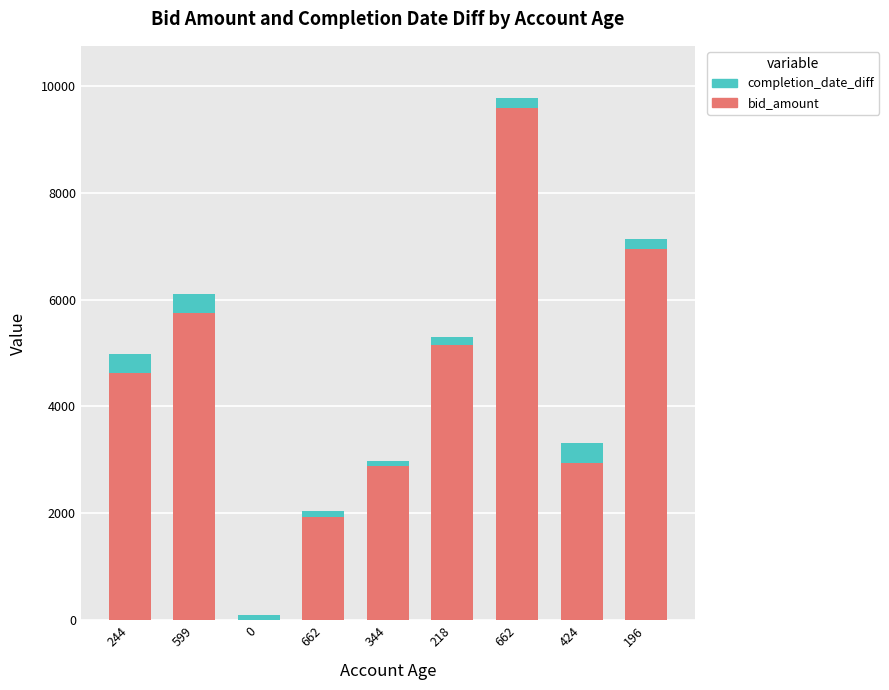

The completion_date_diff series shows 358 at 599. True or false?

True